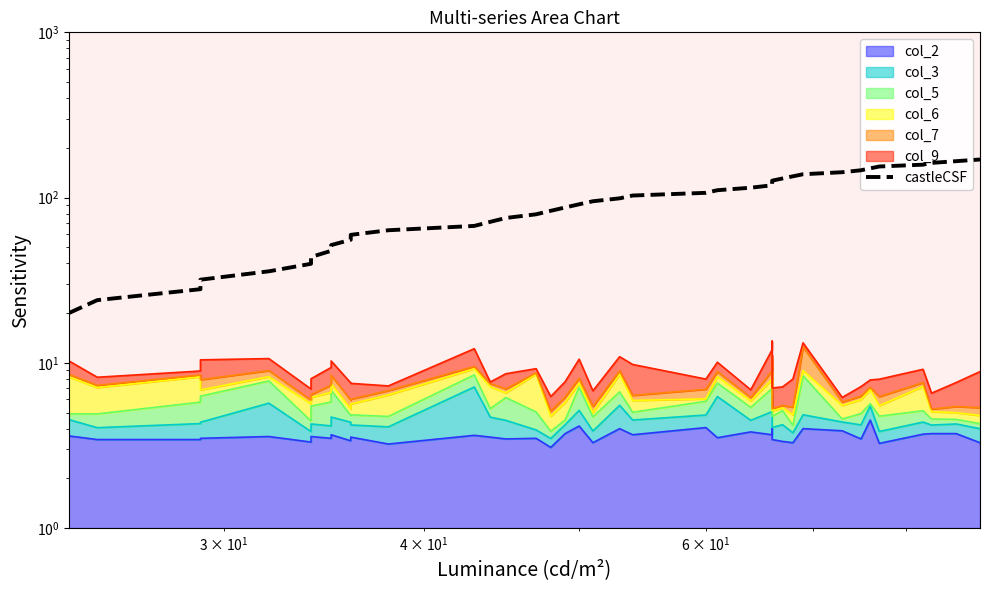

What is the greatest value displayed?

170.0